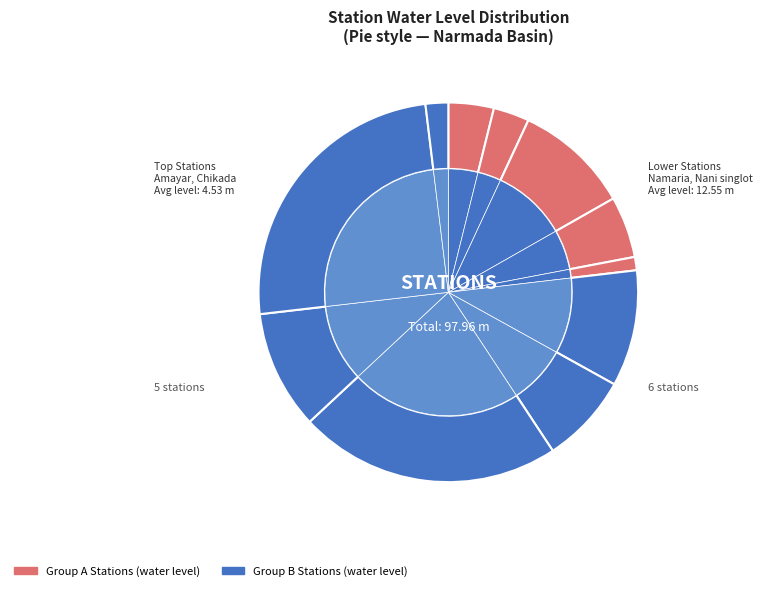

Does Khota amba account for over 50% of the chart?

No